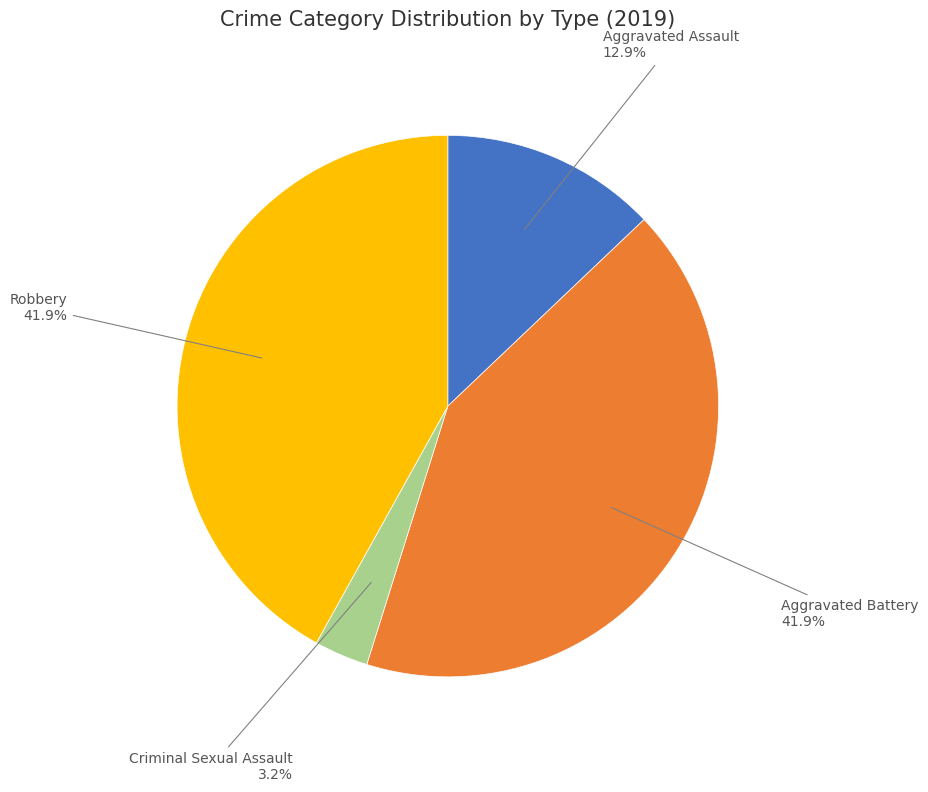

Which slice is the smallest?

Criminal Sexual Assault